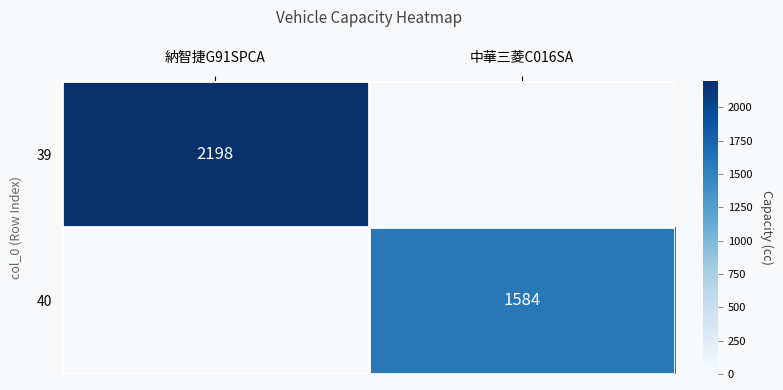

Count the number of data series in this chart.

2